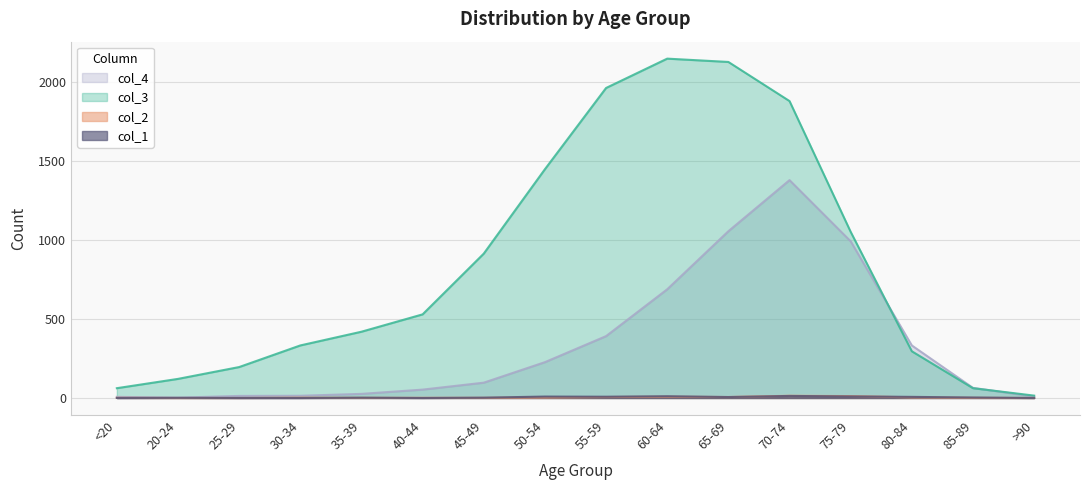

What is the sum of the col_4 values at 85-89 and 25-29?

77